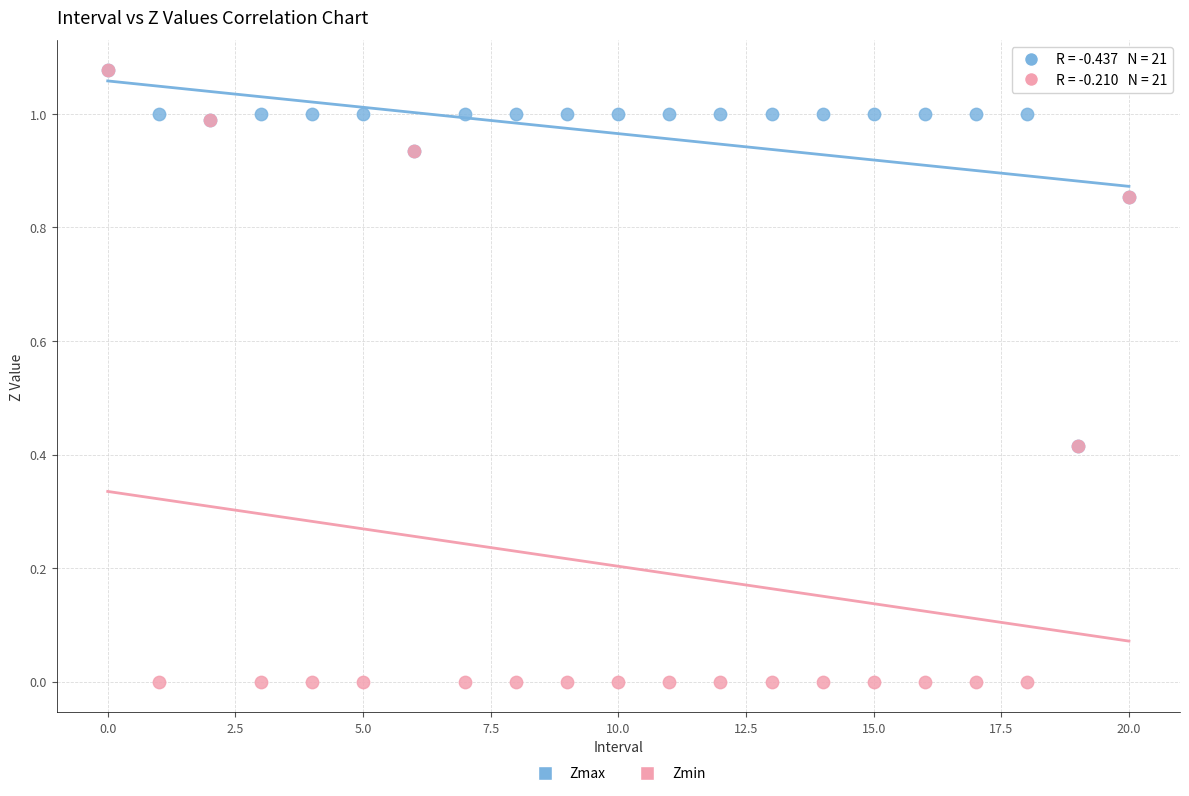

Which series has the widest spread of Y values?

Zmin